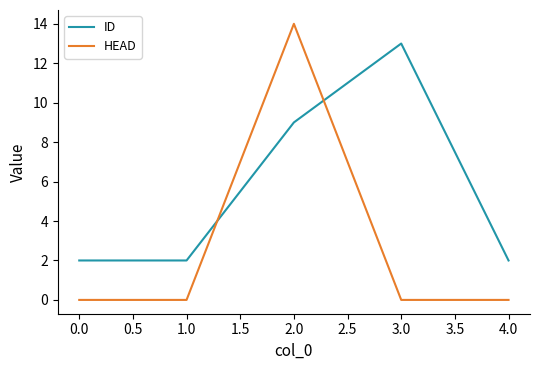

True or false: ID and HEAD cross at least once.

True